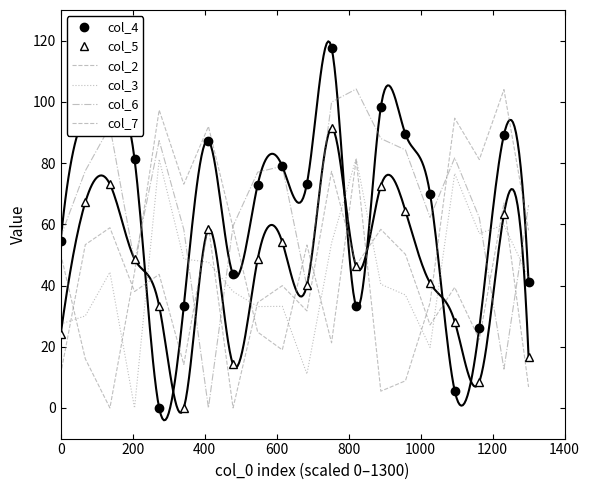

List the series in order of their peak value, highest first.

col_4, col_6, col_2, col_5, col_3, col_7